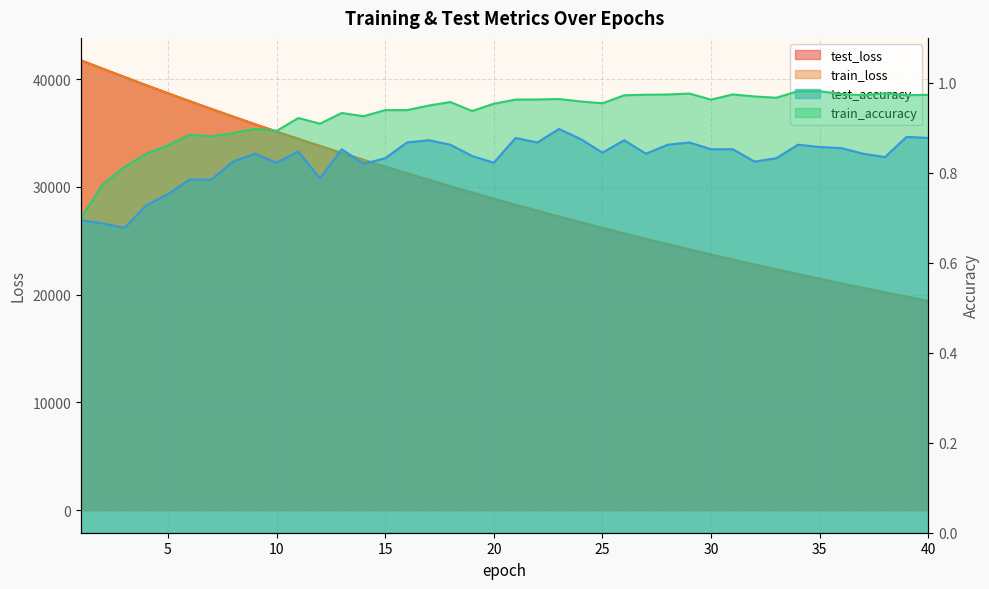

What is the difference between the second highest and minimum values in the train_loss series?

21548.4